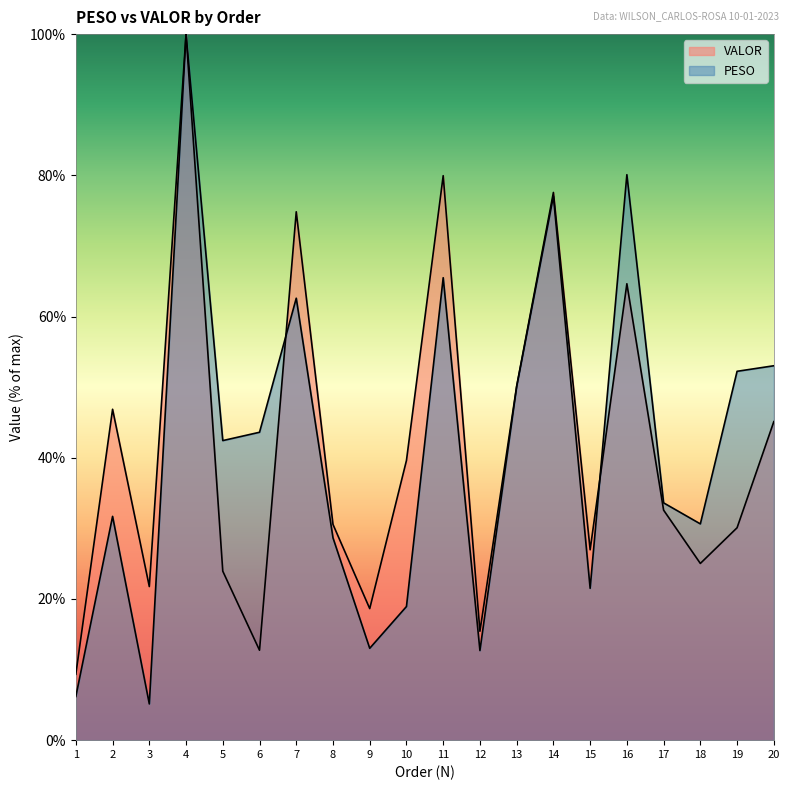

How many data points in PESO are above 42?

10